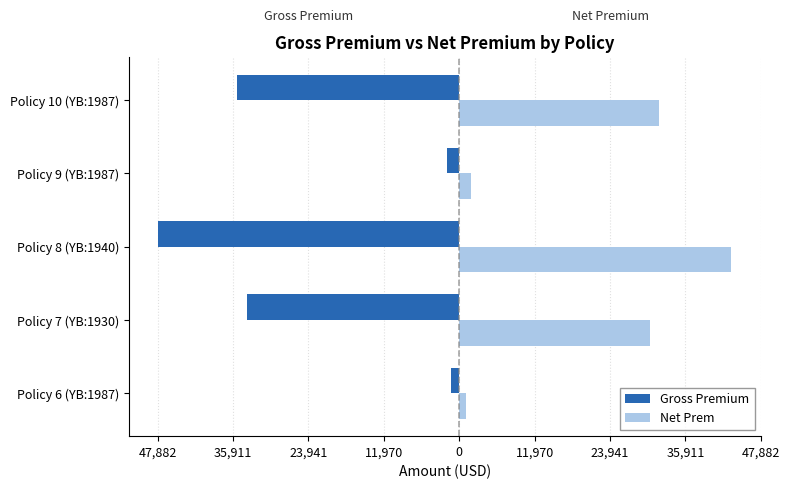

What are all the series names shown in the legend?

Gross Premium, Net Prem